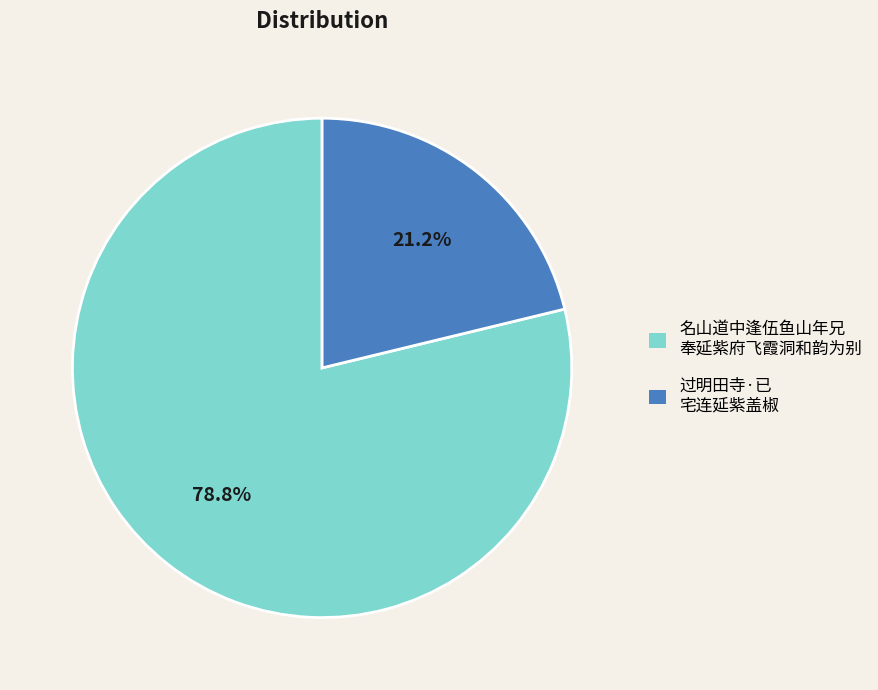

Does 过明田寺·已 宅连延紫盖椒 represent more than half of the total?

No